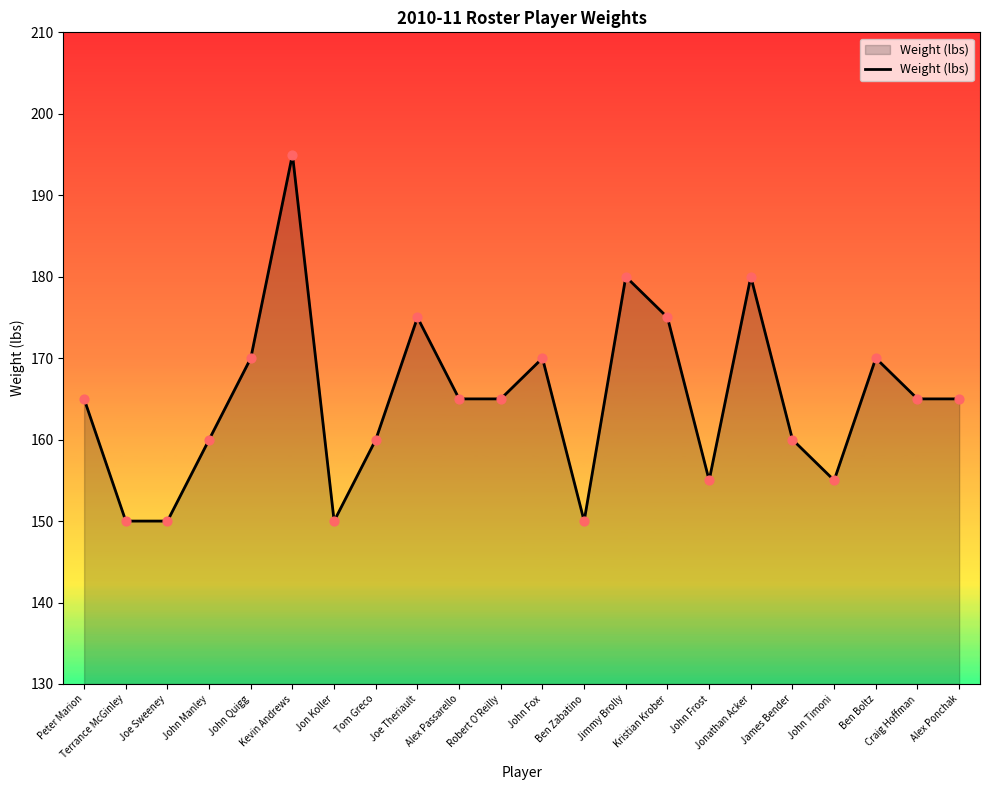

Between John Quigg and Alex Ponchak, which is larger?

John Quigg